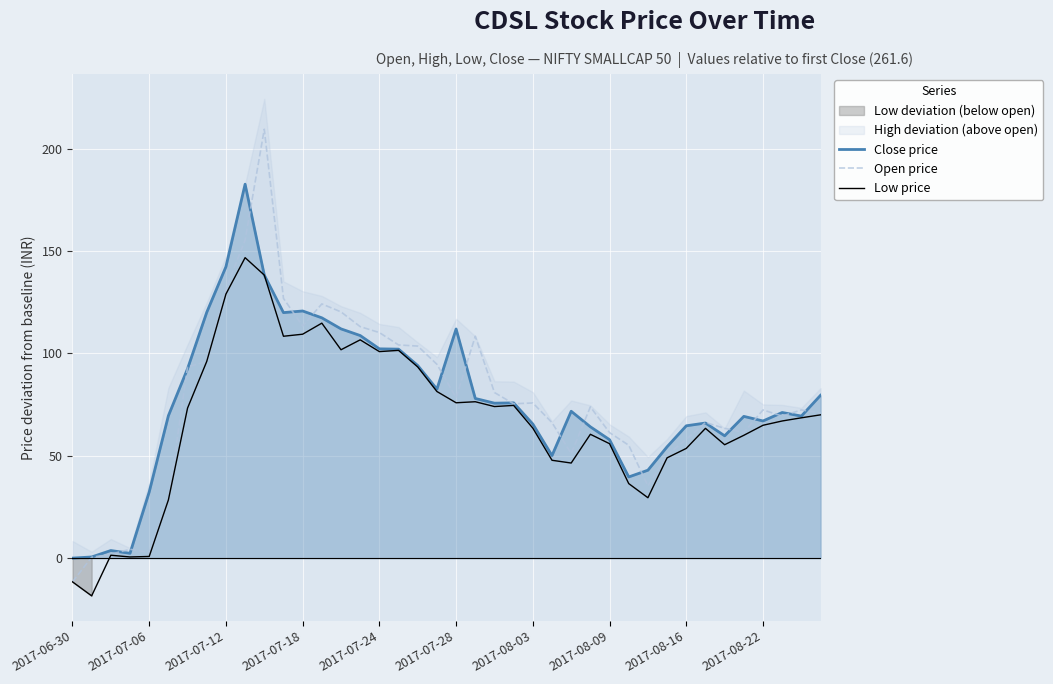

How many lines are shown in the chart?

3